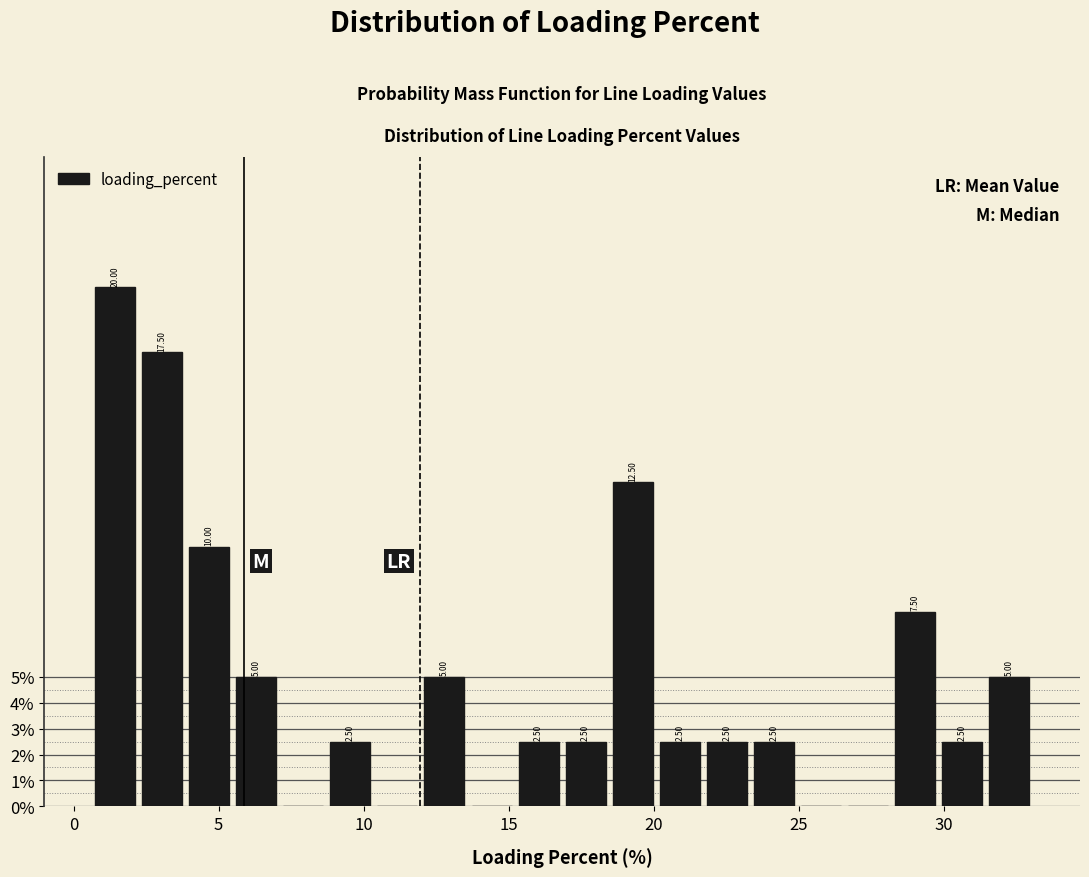

Read against the x-axis, roughly where is the centre of the tallest bar?

1.5